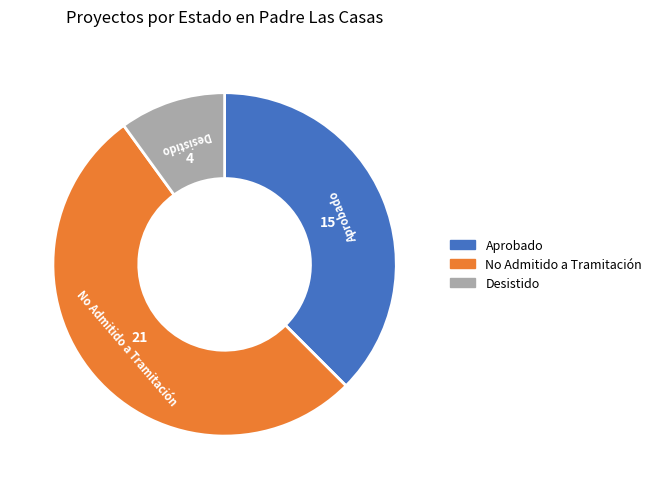

Is there a majority slice in this chart?

Yes